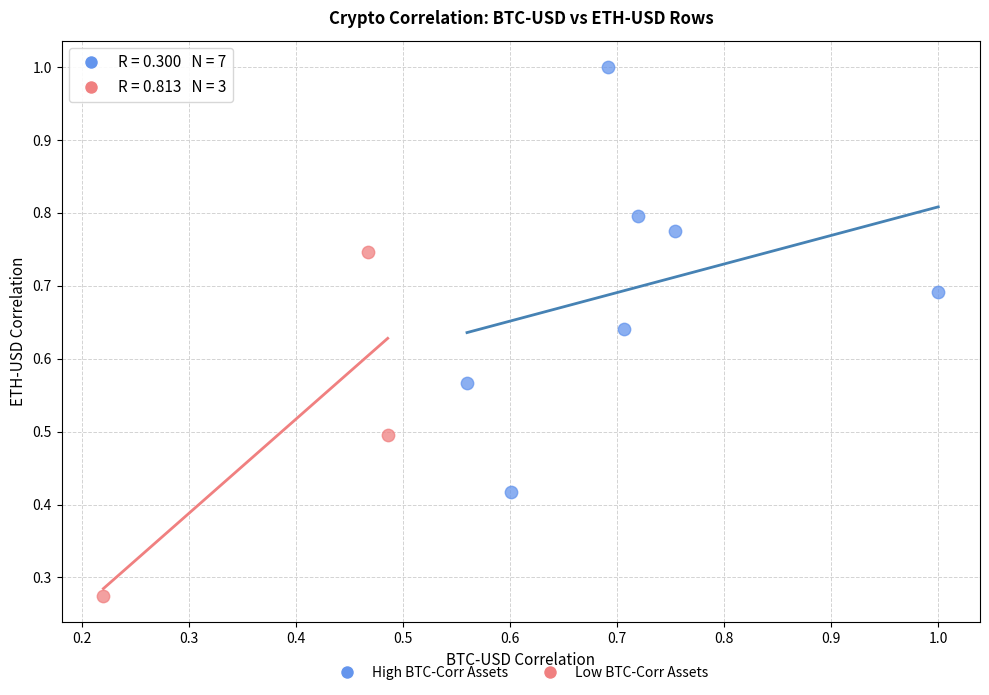

Which series reaches the minimum Y coordinate?

Low BTC-Corr Assets